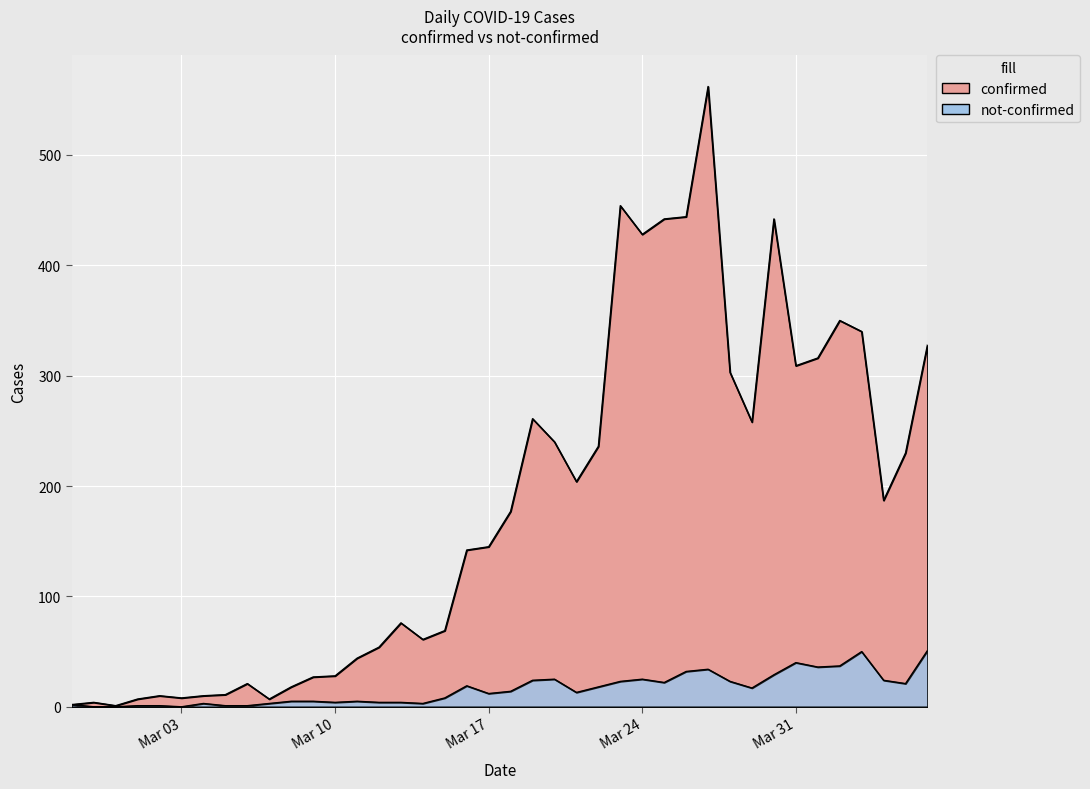

Rank the categories by not-confirmed value from highest to lowest.

2020-04-06, 2020-04-03, 2020-03-31, 2020-04-02, 2020-04-01, 2020-03-27, 2020-03-26, 2020-03-30, 2020-03-20, 2020-03-24, 2020-03-19, 2020-04-04, 2020-03-23, 2020-03-28, 2020-03-25, 2020-04-05, 2020-03-16, 2020-03-22, 2020-03-29, 2020-03-18, 2020-03-21, 2020-03-17, 2020-03-15, 2020-03-08, 2020-03-09, 2020-03-11, 2020-03-10, 2020-03-12, 2020-03-13, 2020-03-04, 2020-03-07, 2020-03-14, 2020-02-27, 2020-03-01, 2020-03-02, 2020-03-05, 2020-03-06, 2020-02-28, 2020-02-29, 2020-03-03